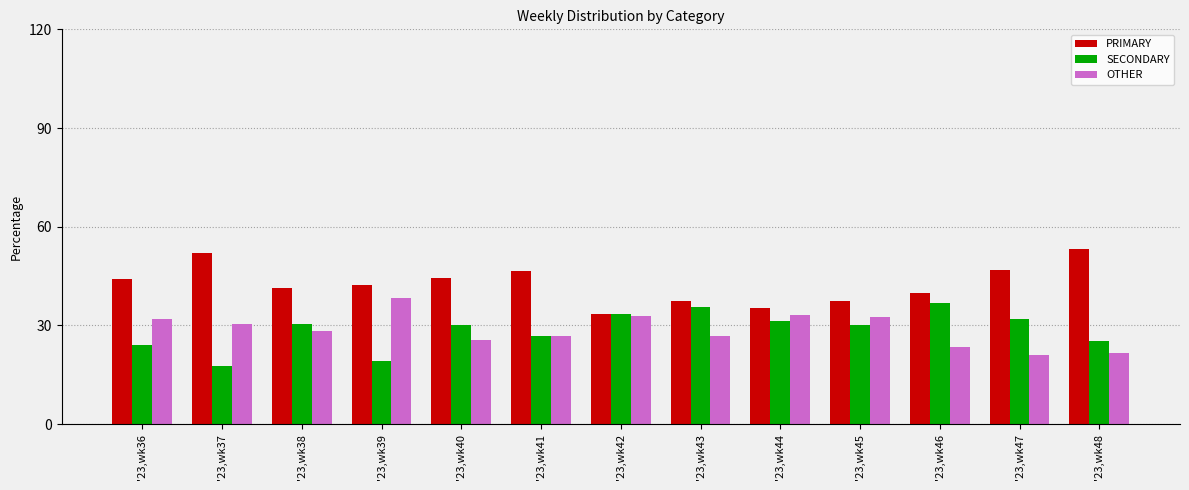

Does the chart contain stacked bars?

No